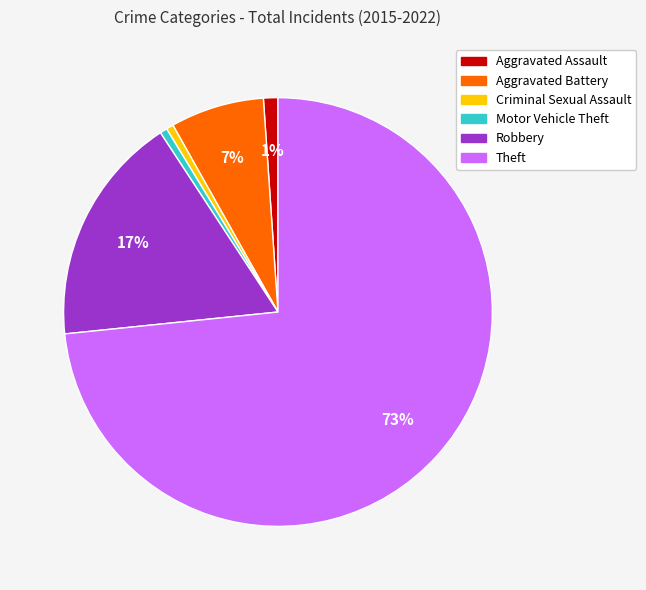

Is it true that Criminal Sexual Assault is 11% of the pie?

False